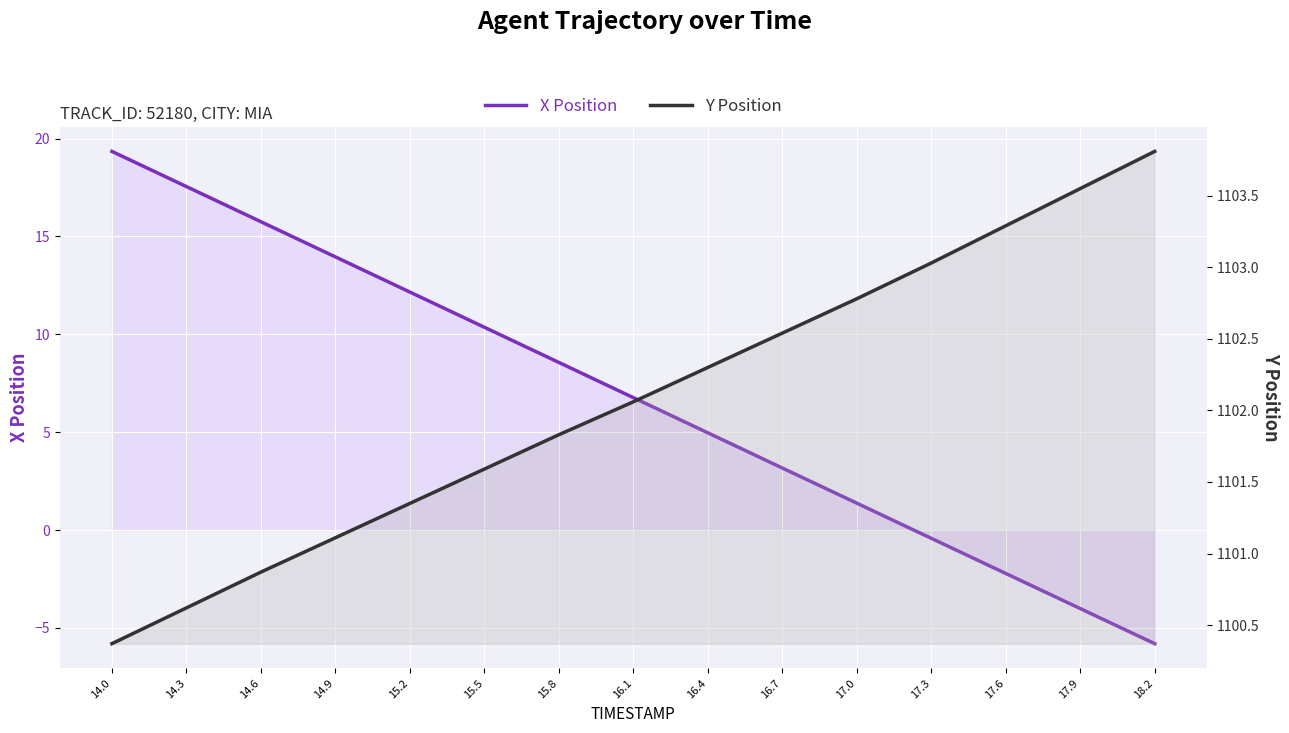

Rank the series by their maximum value, from lowest to highest.

X Position, Y Position